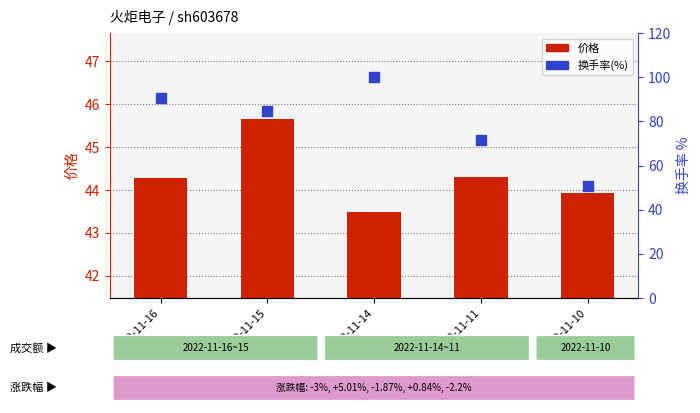

At how many categories does at least one series exceed 85?

2